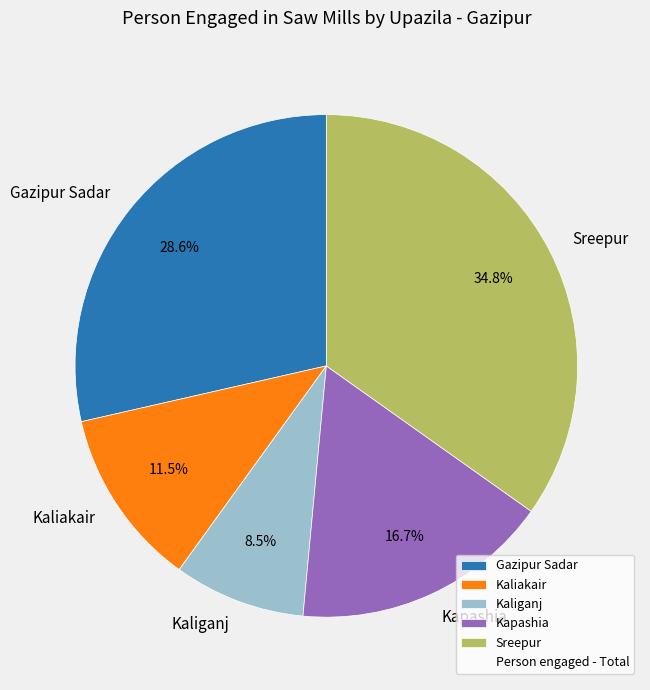

Which category has the biggest portion of the pie?

Sreepur